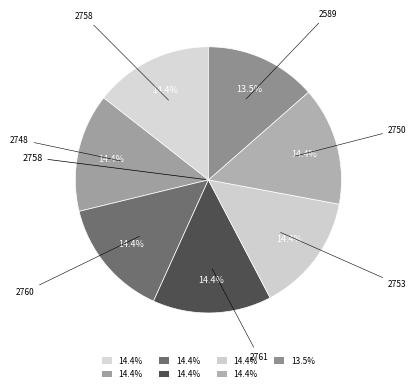

Does any single category account for the majority?

No